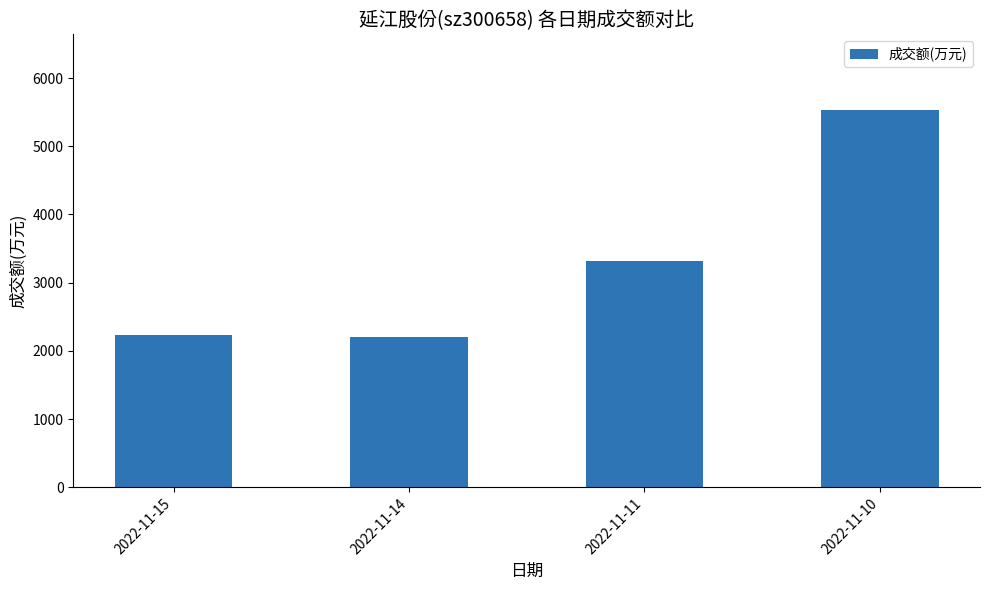

What is the smallest value displayed?

2208